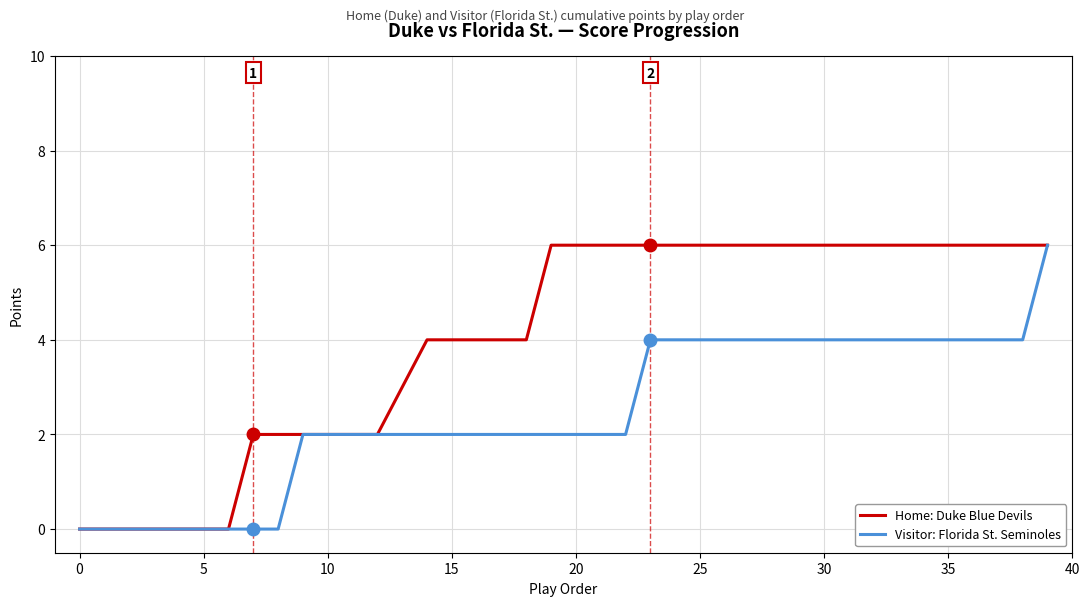

Is the value of Visitor (cumulative) at 7 greater than the value of Home (cumulative) at 9?

No